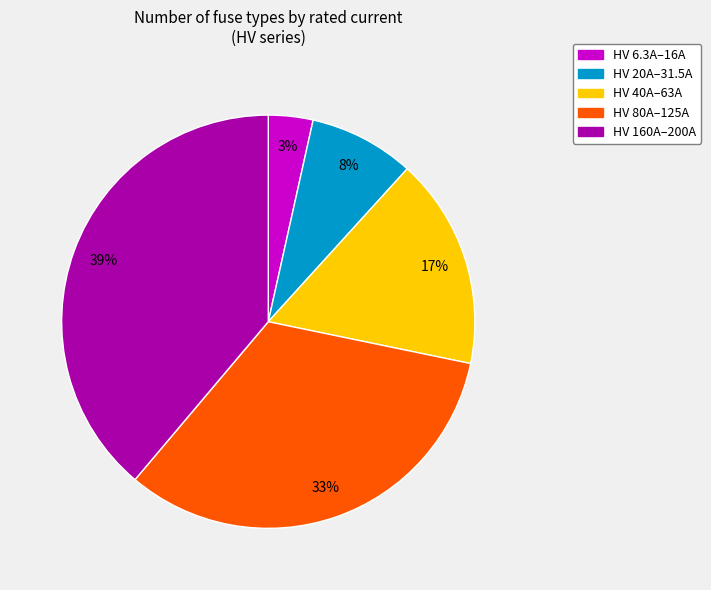

To the nearest percent, what percentage of the pie is HV 40A–63A?

17%